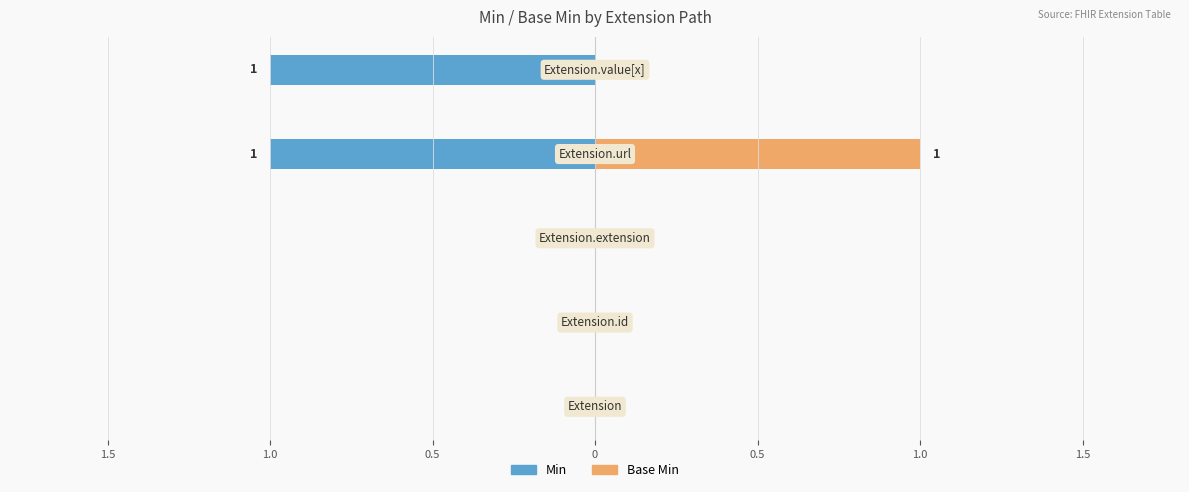

Between 0 and 1.0, which is larger?

1.0